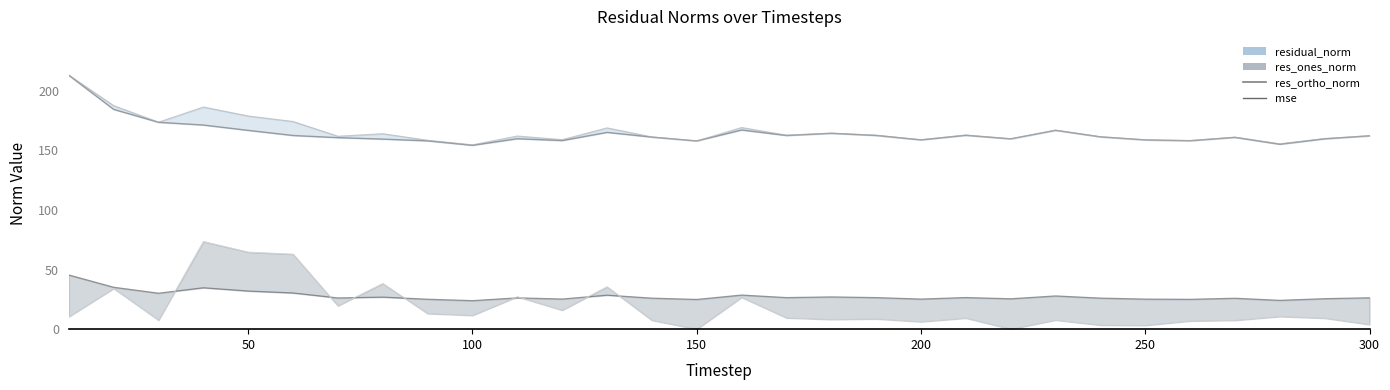

Which series has the widest spread of values?

res_ortho_norm